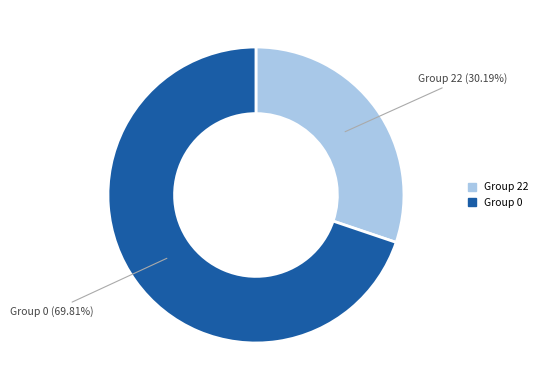

To the nearest percent, what is the difference between the largest and smallest slice percentages?

40%